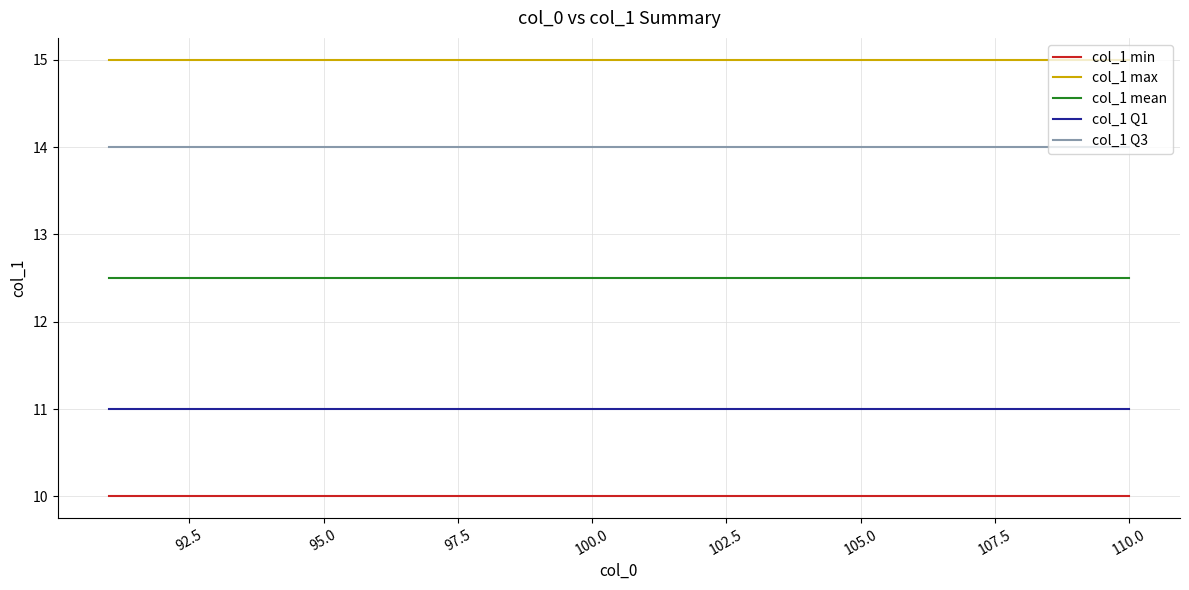

Does the chart display data point markers on the line(s)?

No